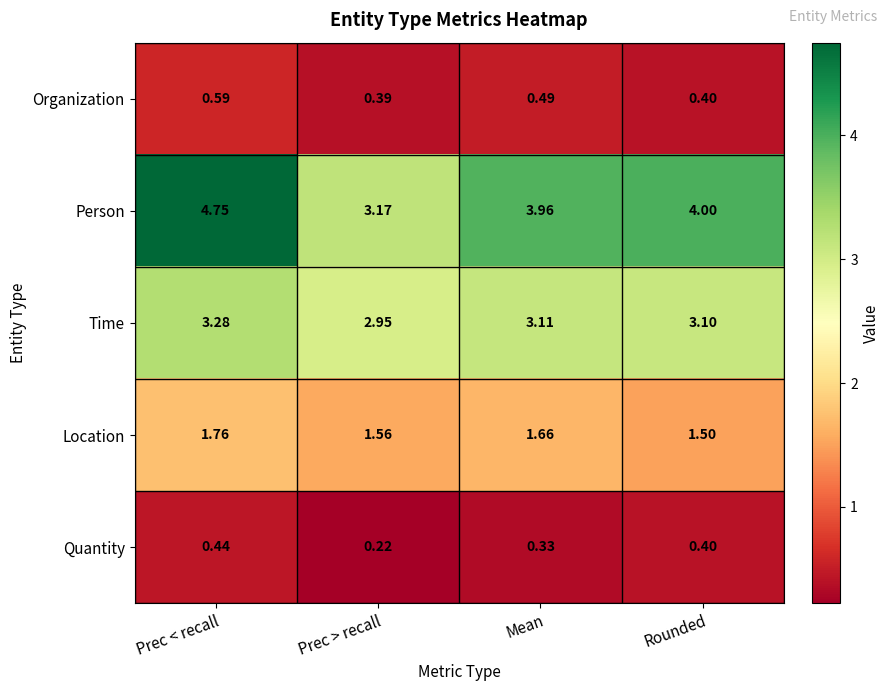

Which series has the largest range (max minus min)?

Person